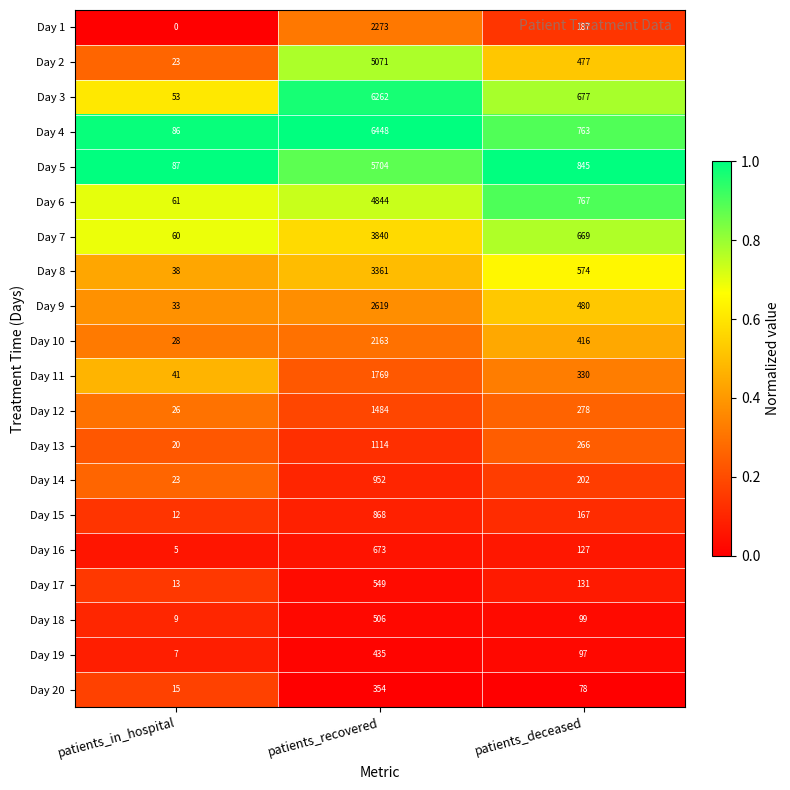

What is the average value of the Day 13 series?

467